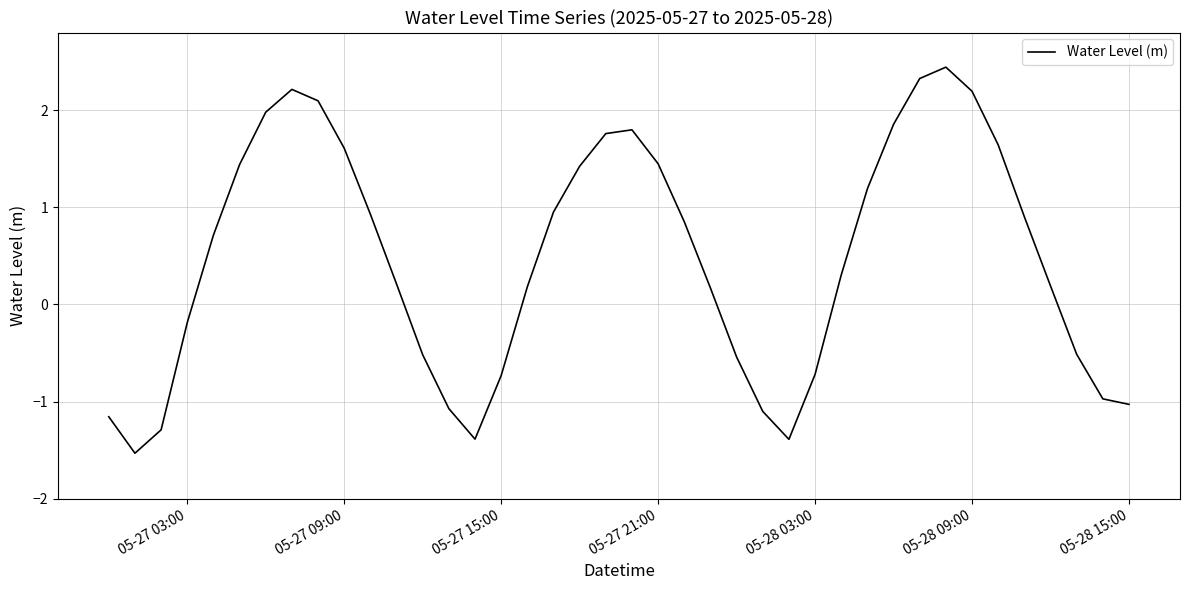

What is the greatest value displayed?

2.4